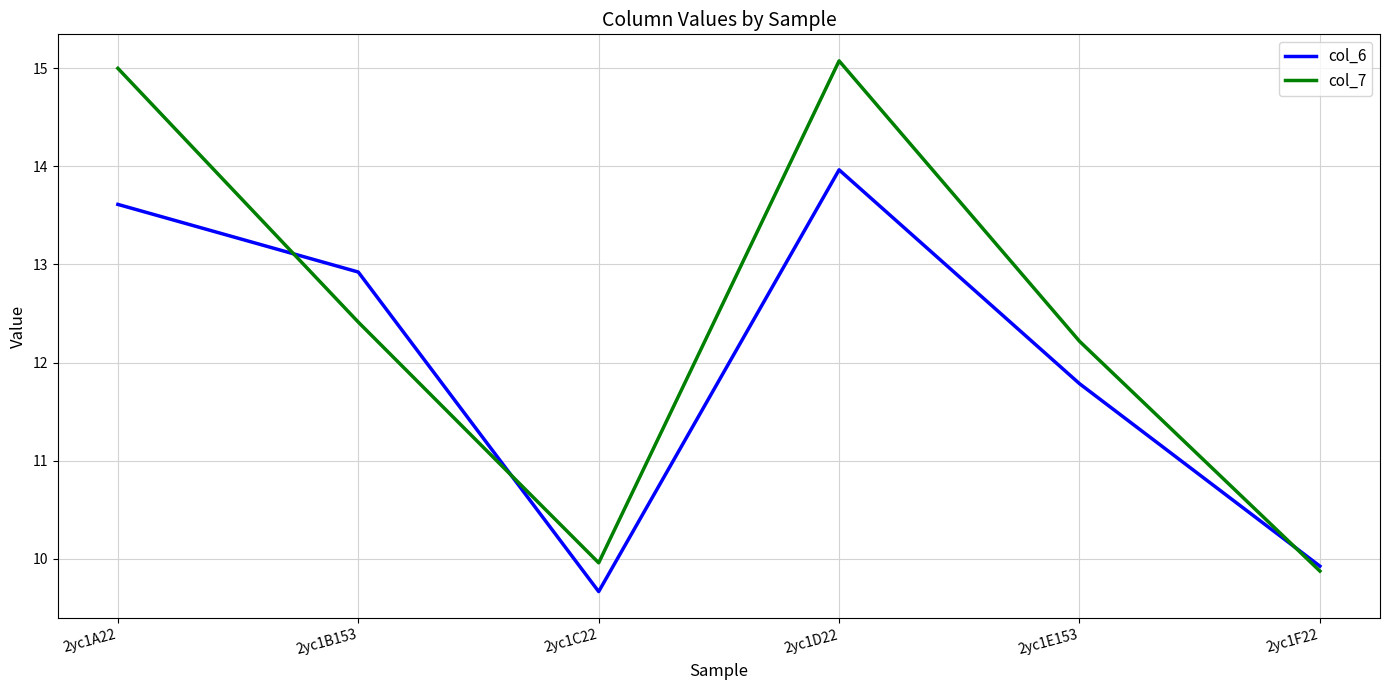

What is the highest value of the col_7 series?

15.1